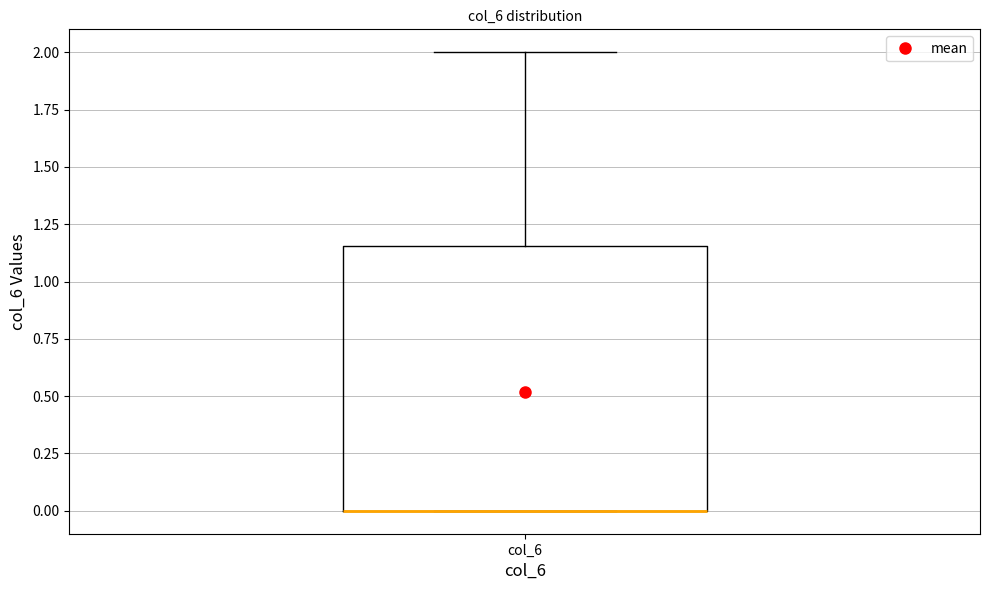

Read this box plot against the y-axis: the position of the median line, the range covered by the box, and the ends of both whiskers. The values are not printed on the chart, so give them approximately, as read against the axis.

median 0.00 (drawn on the box's lower edge), box 0.00 to 1.15, whiskers 0.00 to 2.00